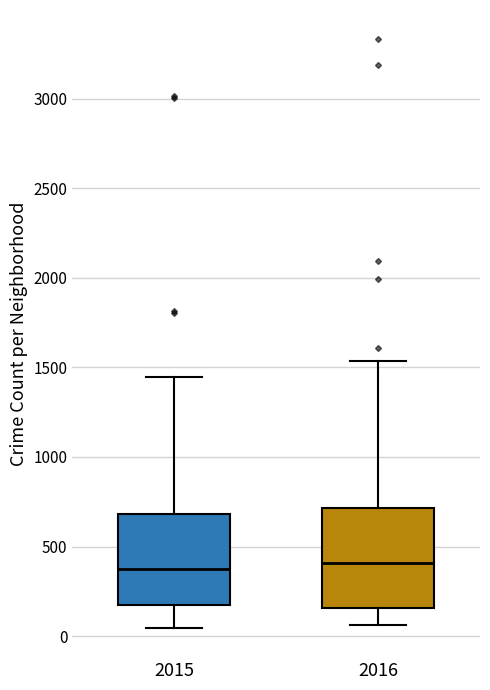

Where does the median line of the box at x = 2016 sit on the y-axis? The values are not printed on the chart, so give them approximately, as read against the axis.

400